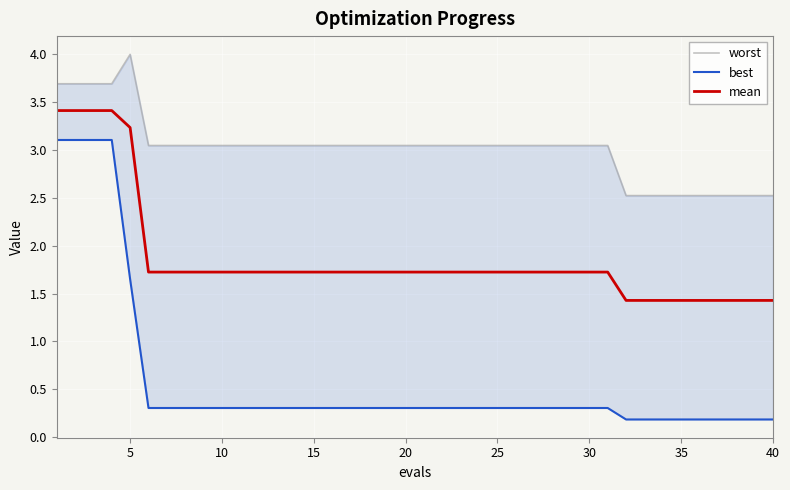

What is the difference between the second highest and minimum values in the mean series?

2.0